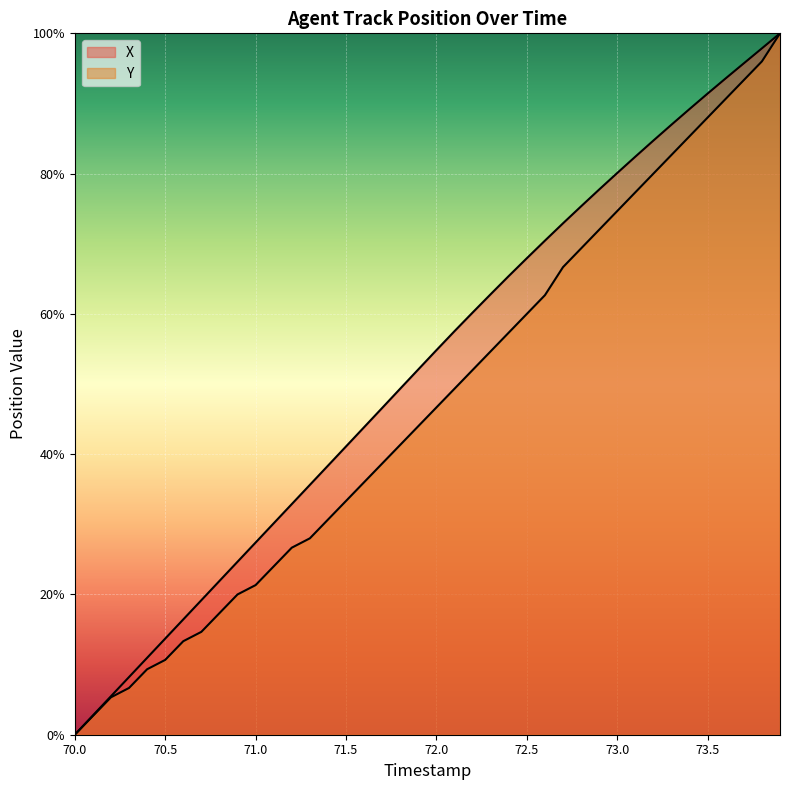

What is the label of the 20th point from the left?

71.9